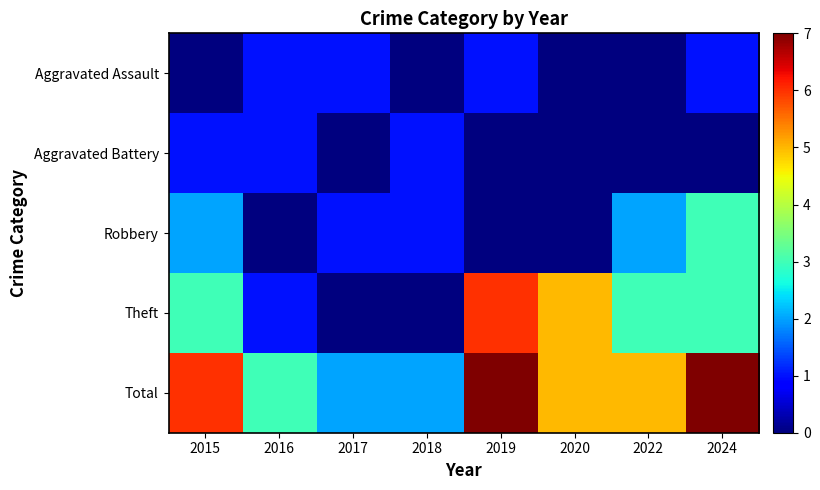

Rank the series at 2022 from highest to lowest value.

Total, Theft, Robbery, Aggravated Assault, Aggravated Battery